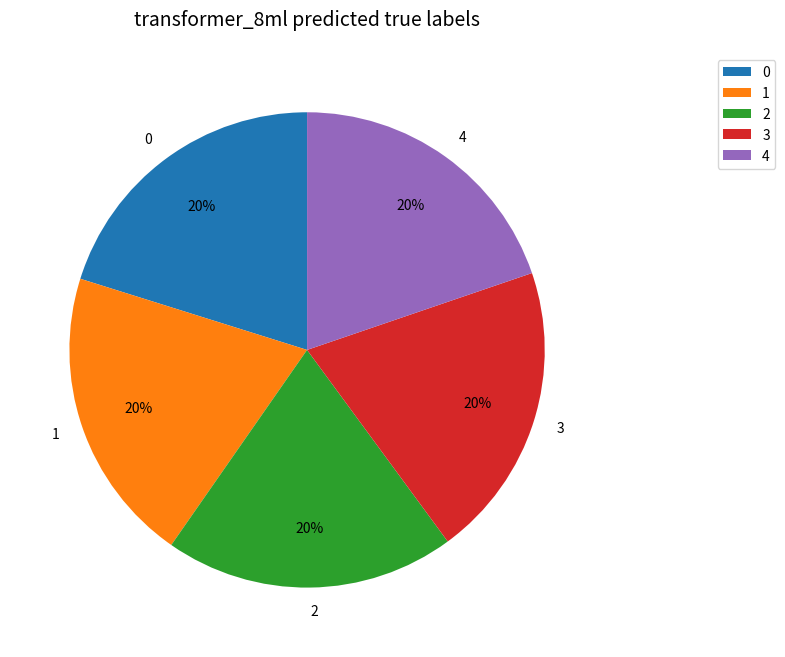

What percentage is the 2 slice, to the nearest percent?

20%